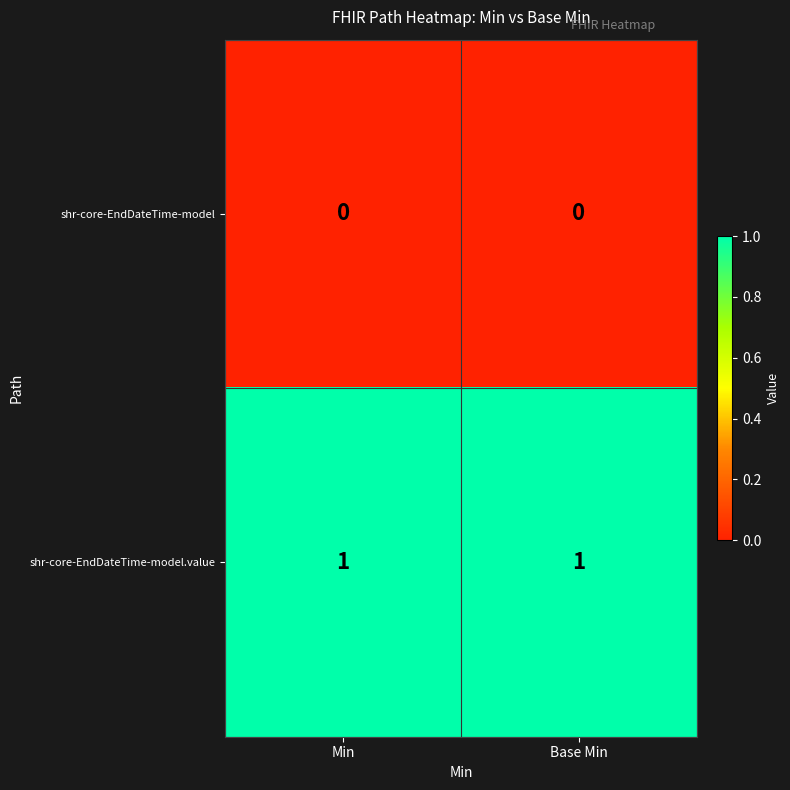

Reading left to right, transcribe all the data shown in this chart.

shr-core-EndDateTime-model: 0	0
shr-core-EndDateTime-model.value: 1	1